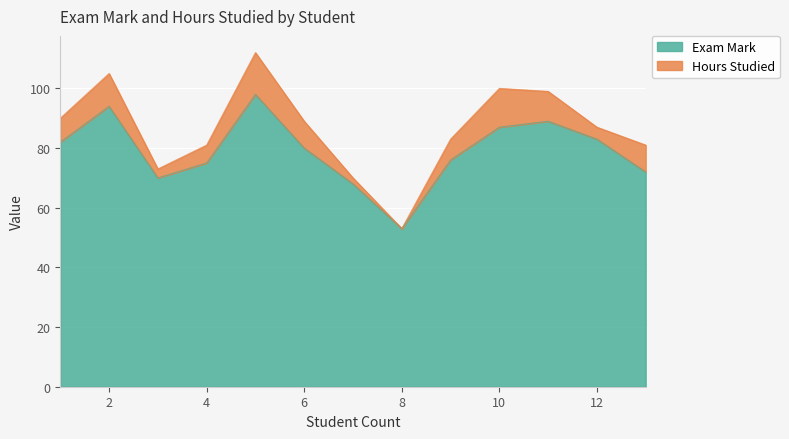

What is the difference between the maximum and minimum values?

45